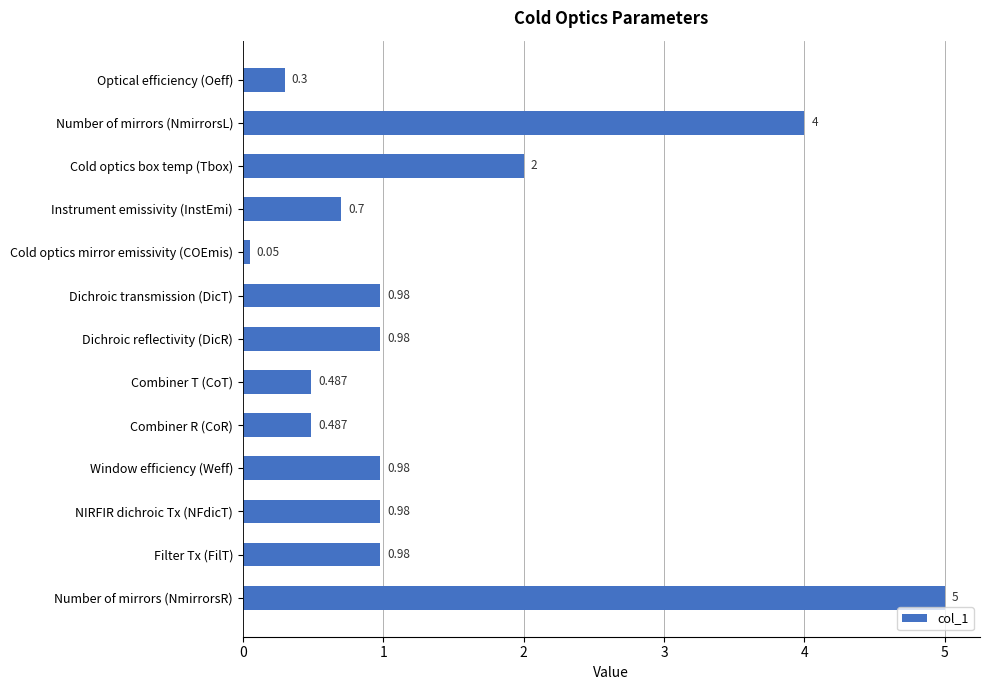

Which category has the lowest value across all series?

Cold optics mirror emissivity (COEmis)